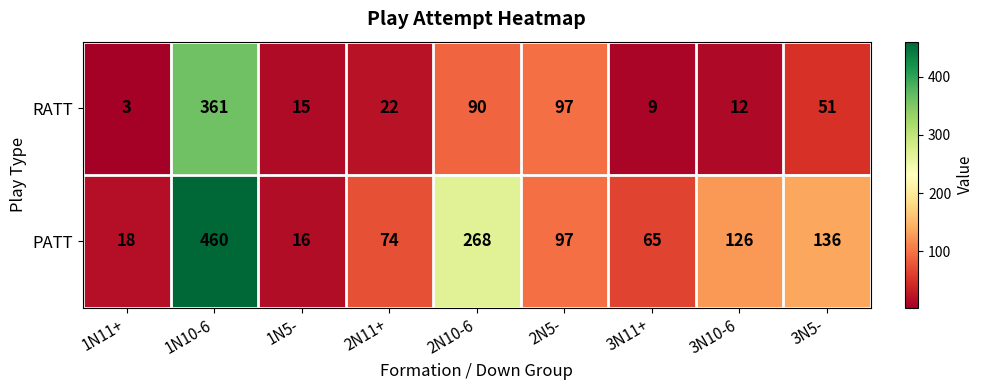

What is the total value across all series at 1N5-?

31